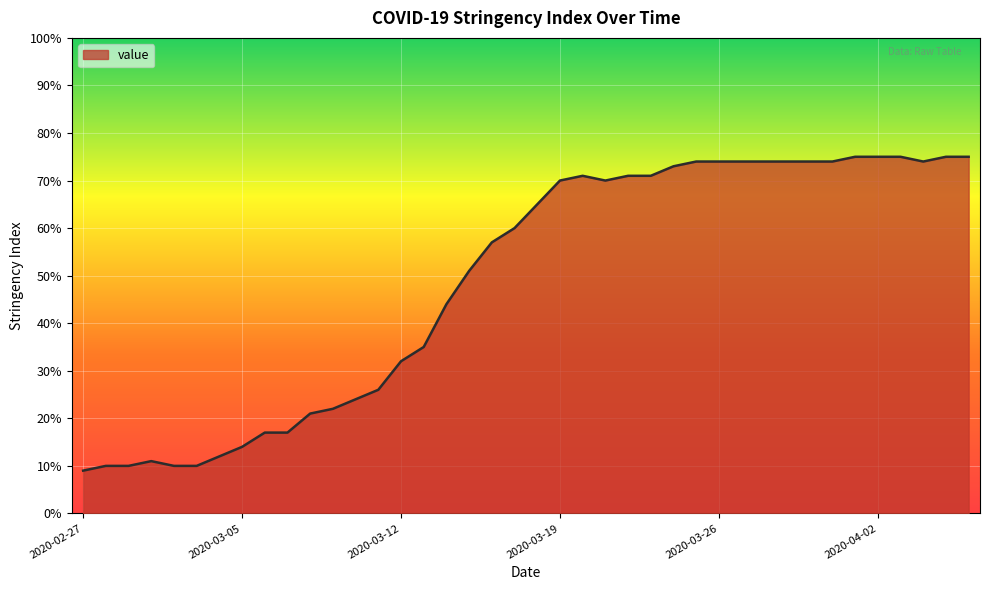

What is the maximum value shown in the chart?

75